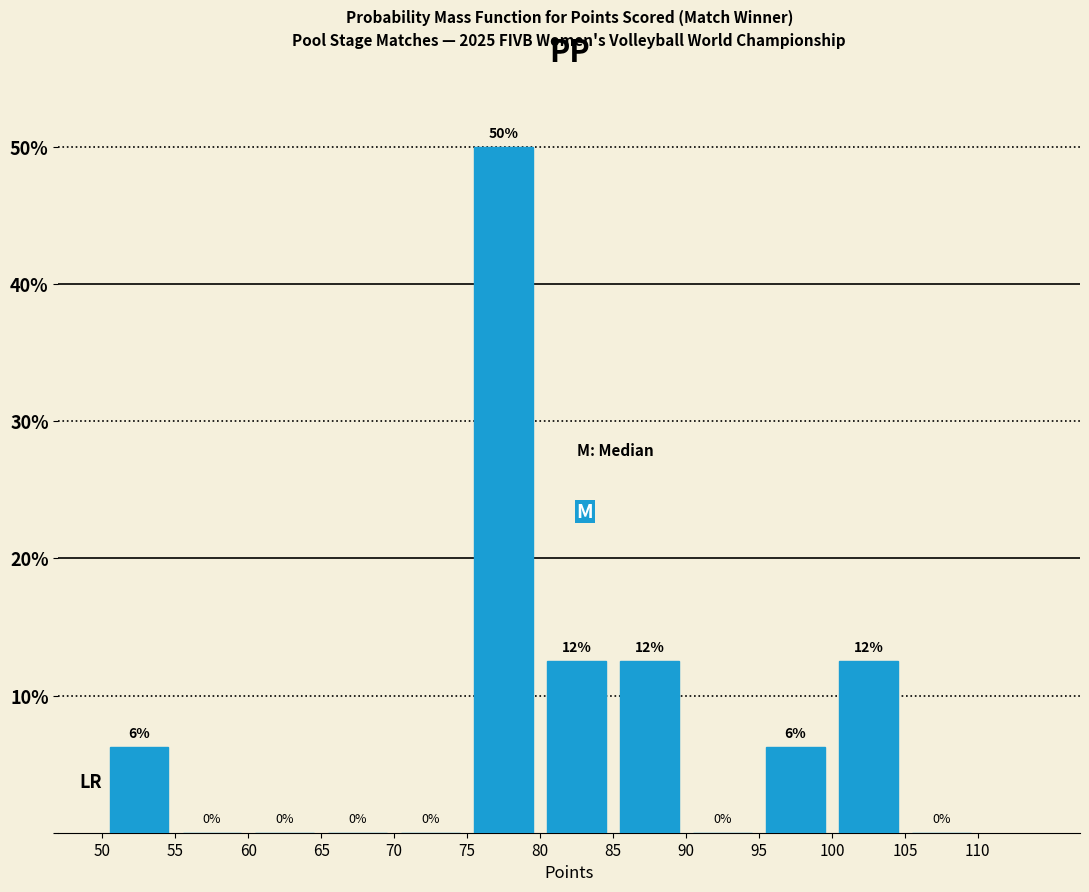

Over which range of the x-axis is the bar tallest?

75 to 80